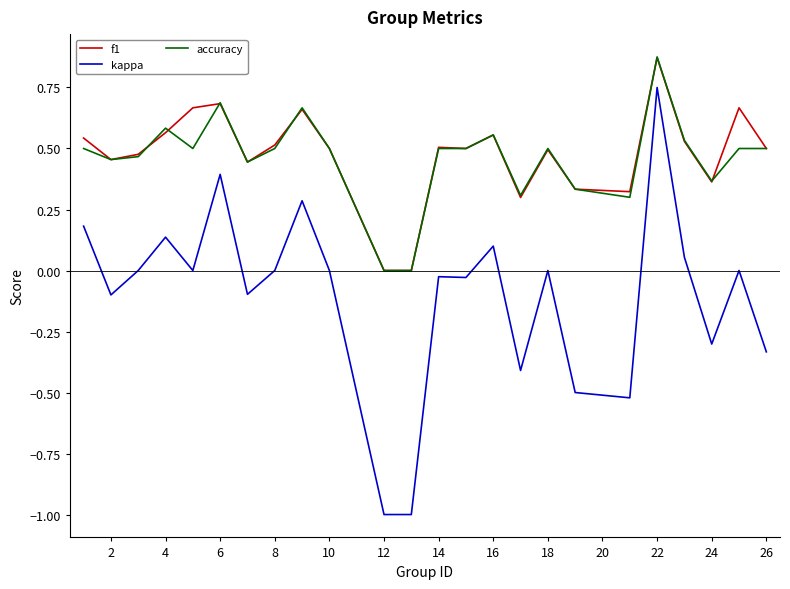

True or false: f1 and kappa intersect in this chart.

False